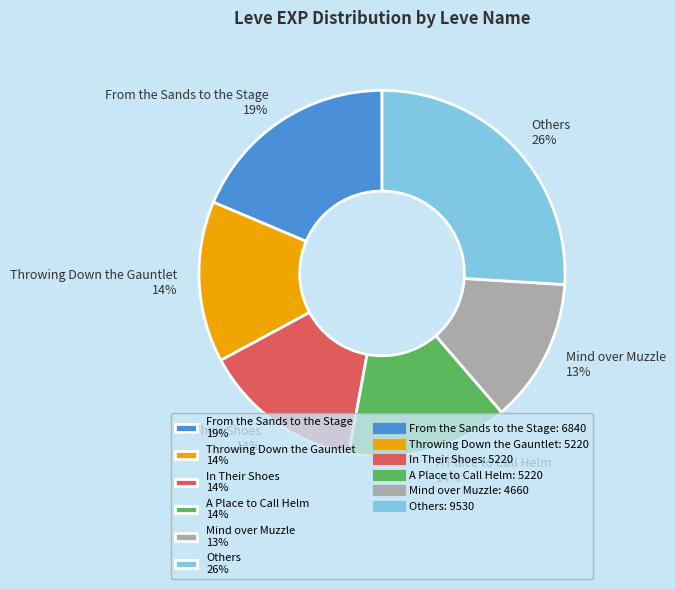

Is there a majority slice in this chart?

No